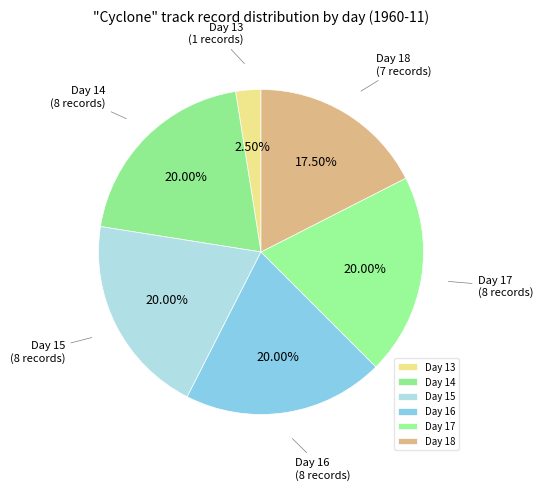

Is Day 18 the majority of the pie?

No